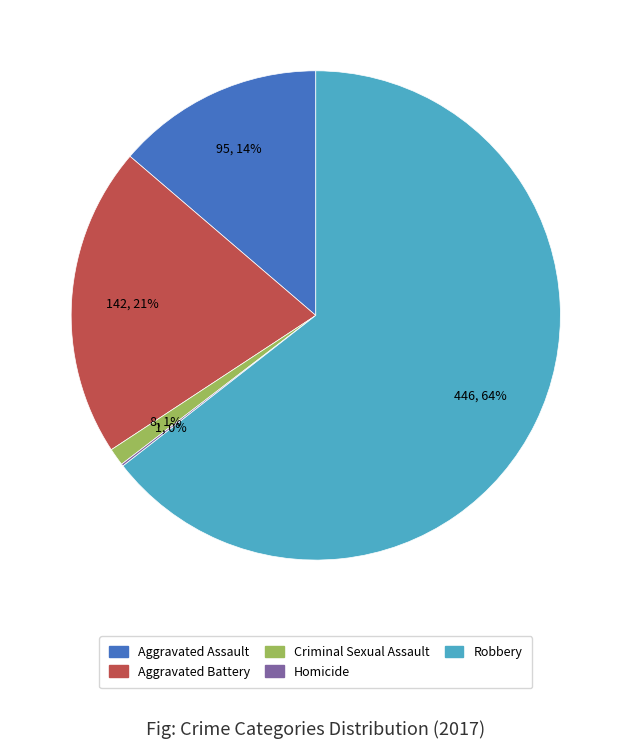

What is the majority slice?

Robbery